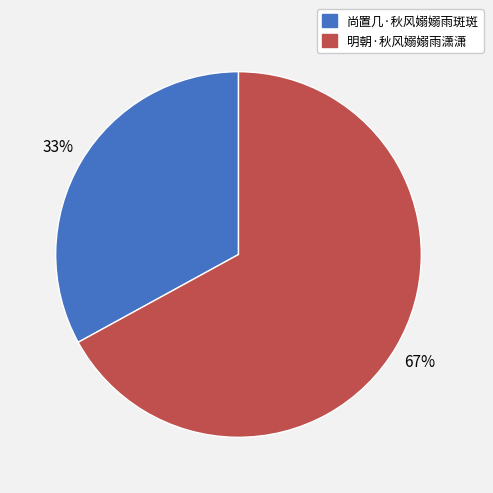

Which slice is the smallest?

尚置几·秋风嫋嫋雨斑斑